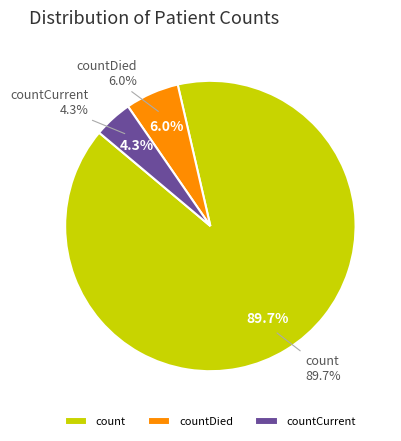

To the nearest percent, what is the combined percentage of count and countDied?

96%